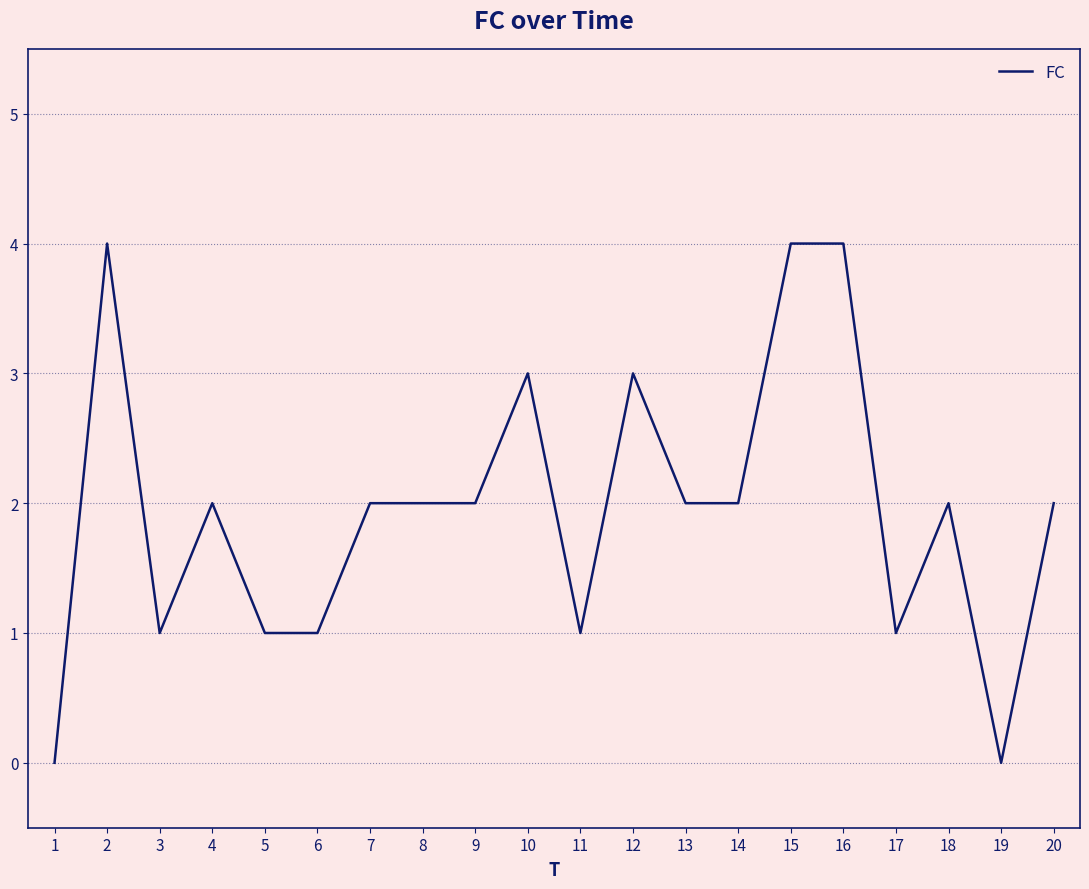

Count the number of data series in this chart.

1